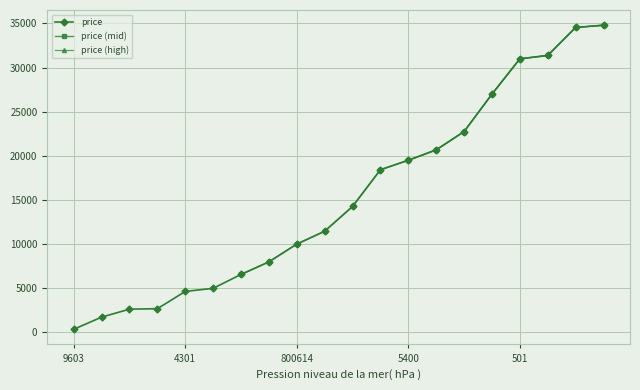

What is the maximum value shown in the chart?

34798